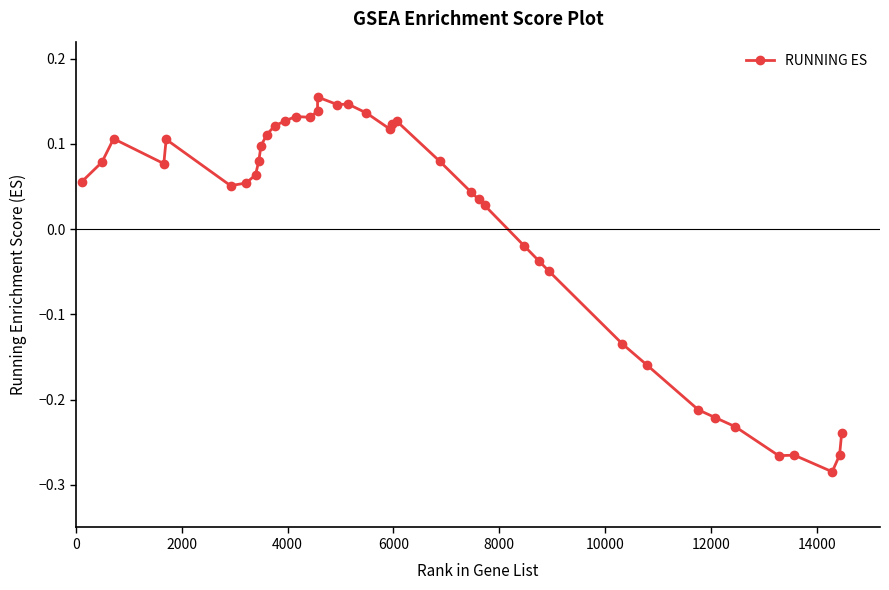

What is the difference between the maximum and minimum values?

0.4